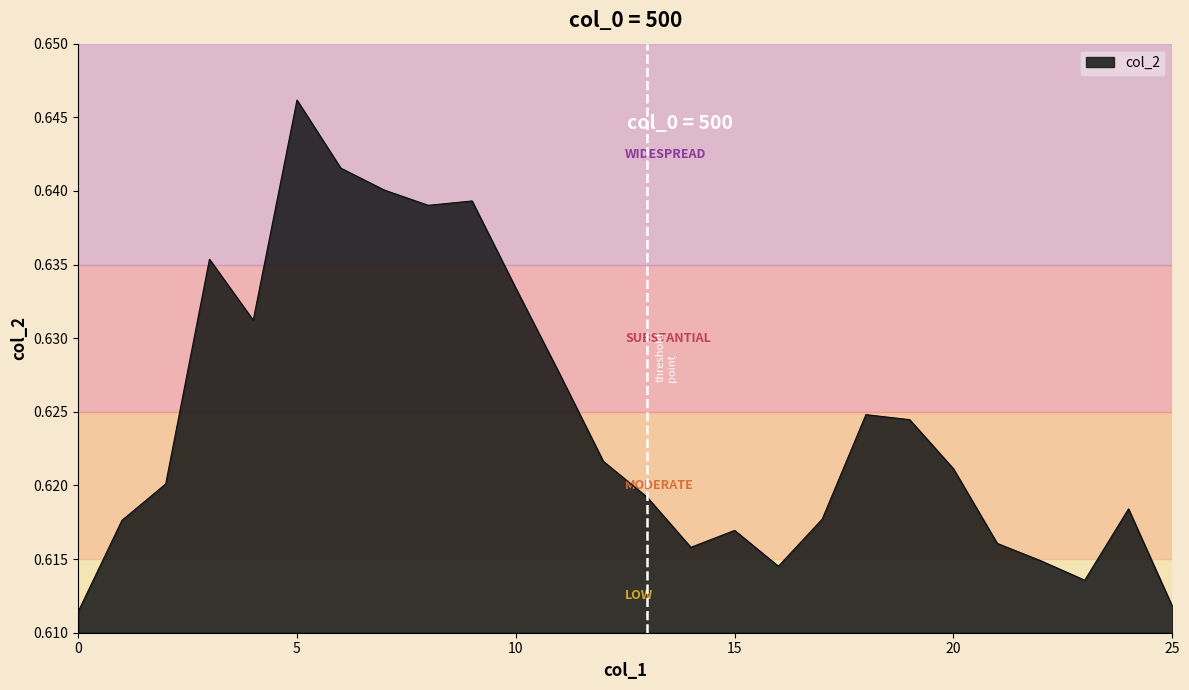

How many interior local valleys (lower than both neighbors) does the data have?

5